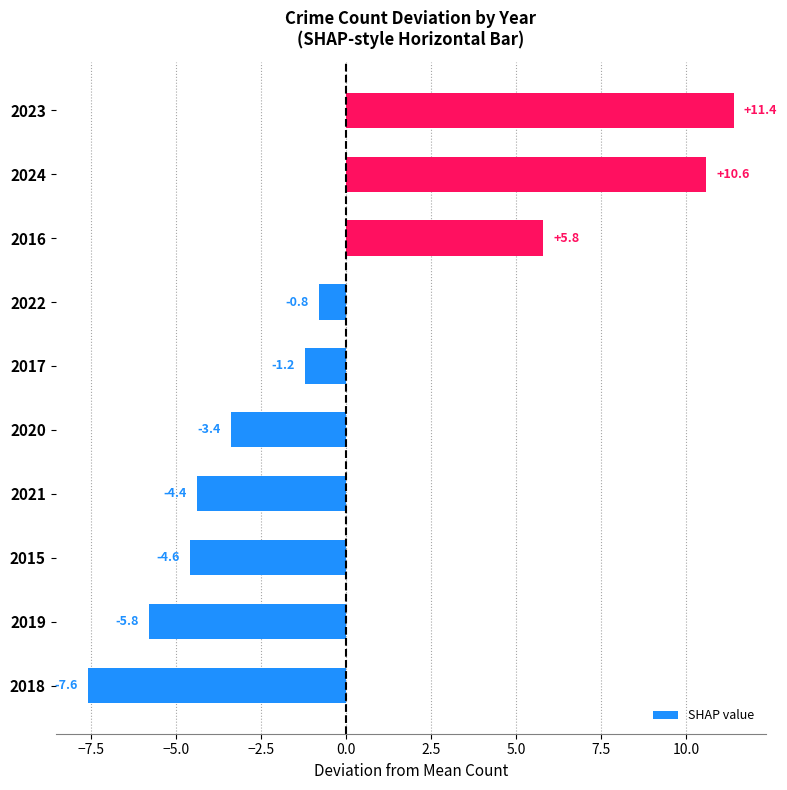

The chart shows a value of -3.8 at 2019. True or false?

False